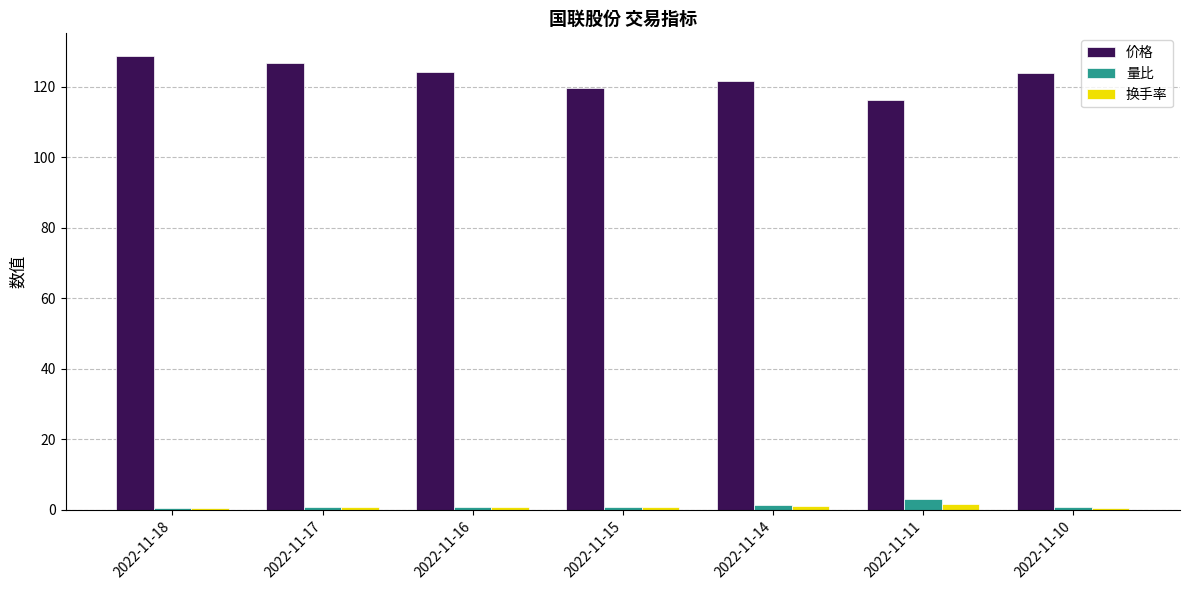

Count the number of categories in the chart.

7